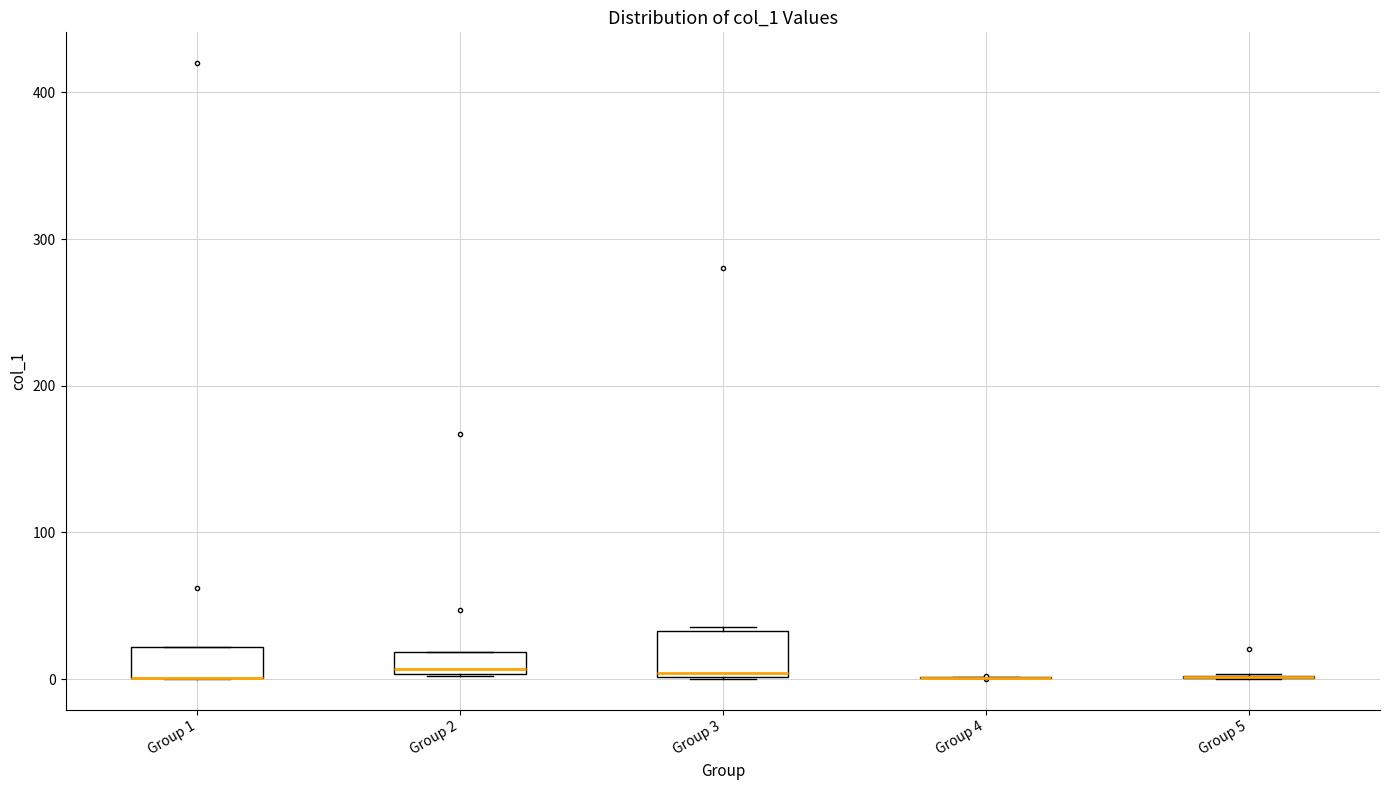

Comparing the boxes themselves (not the whiskers), which one is the tallest?

Group 3